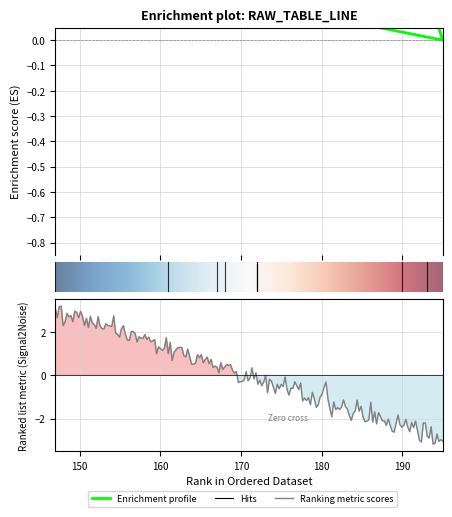

True or false: there are more than 0 points higher than both neighbors.

True